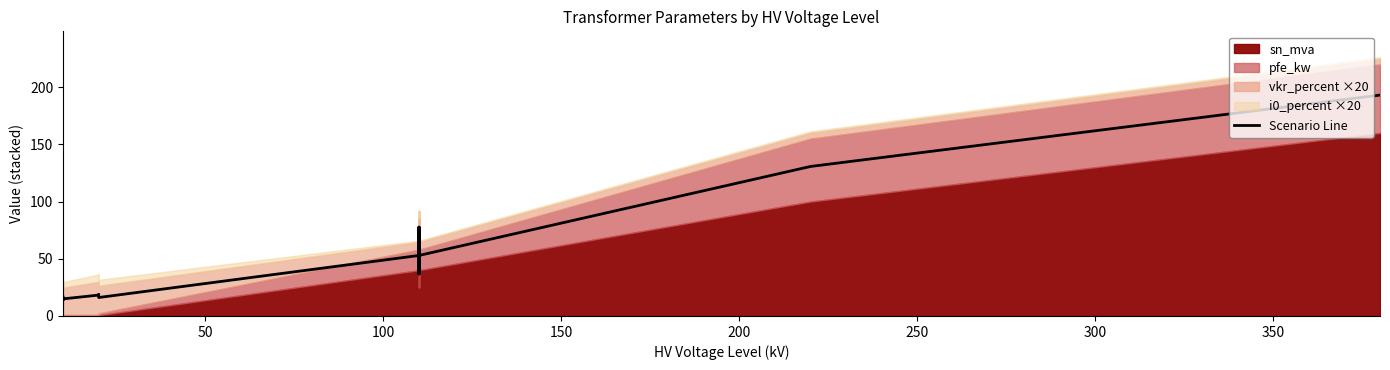

How many values are below 36?

6